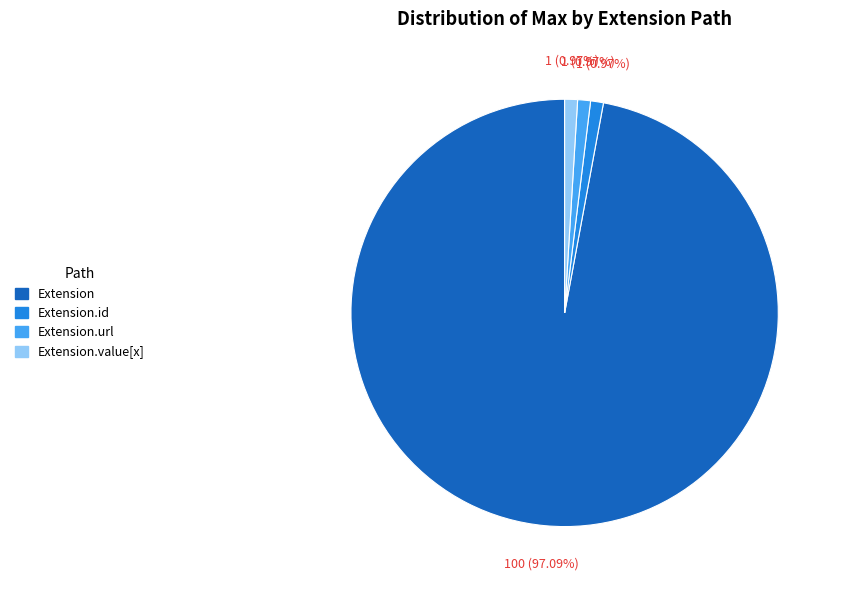

Between Extension.value[x] and Extension, which is larger?

Extension